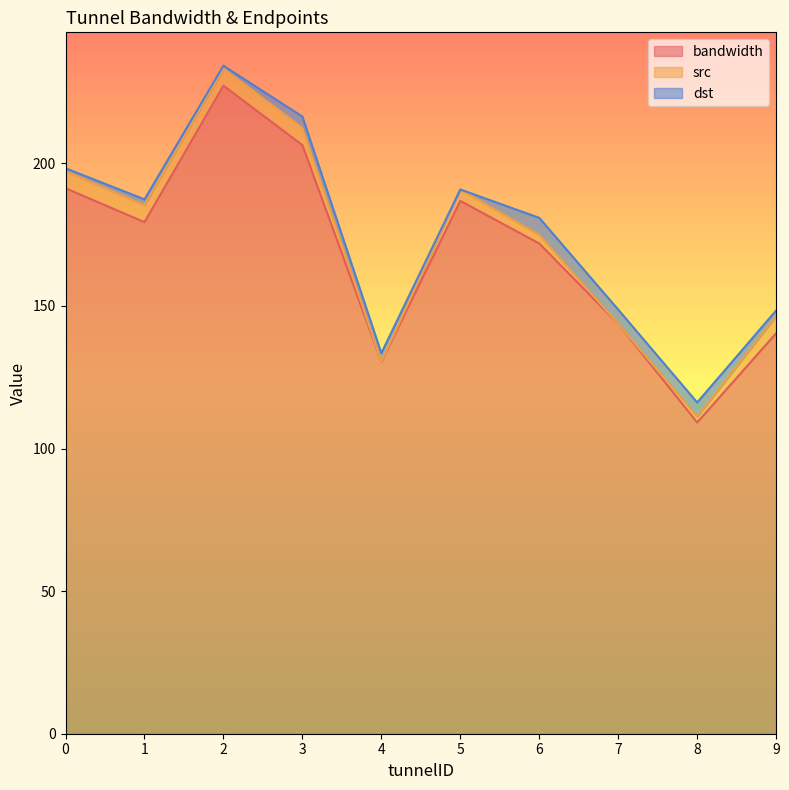

True or false: bandwidth has a value of 197.3 at 9.

False